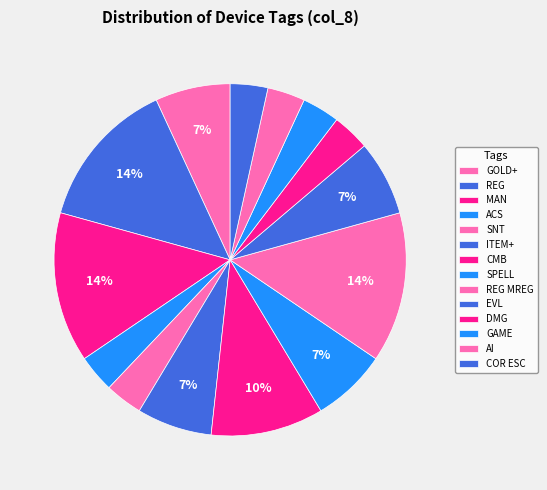

To the nearest percent, what portion does EVL represent?

7%